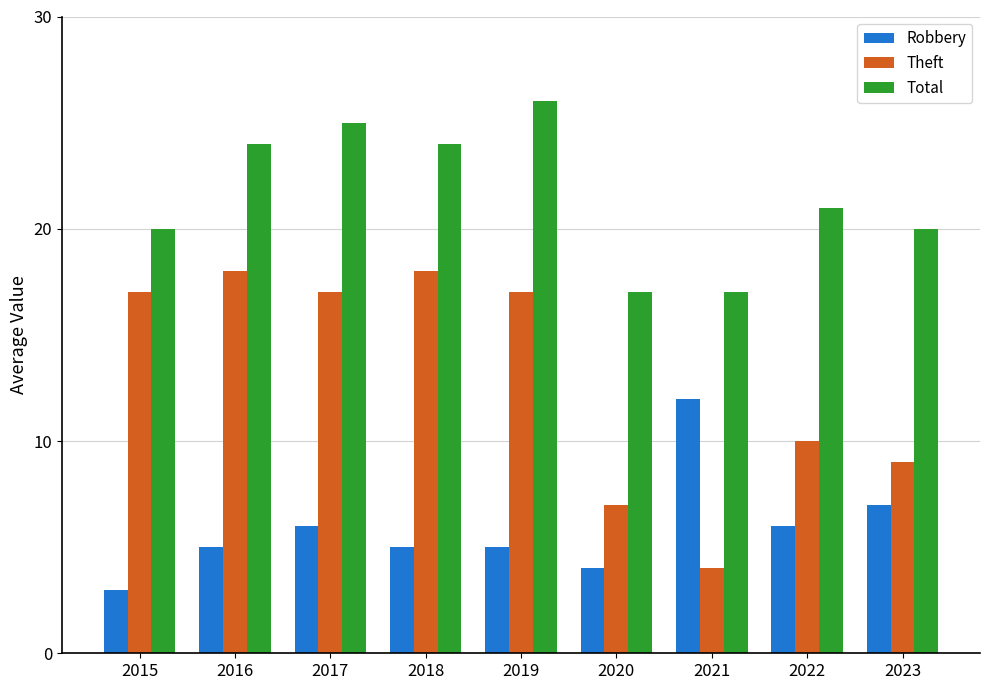

Does the chart contain any negative values?

No